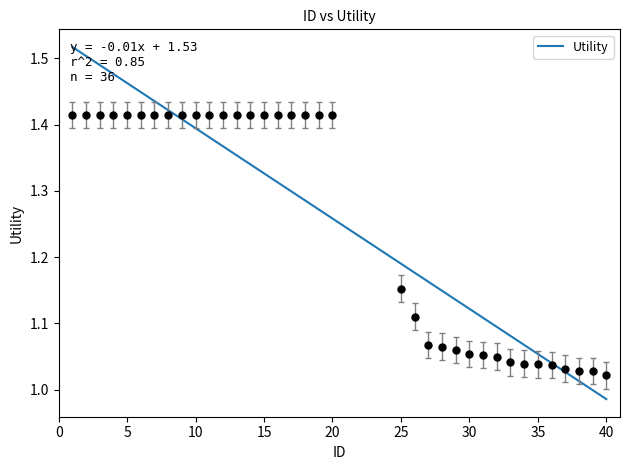

What is the smallest value displayed?

1.0